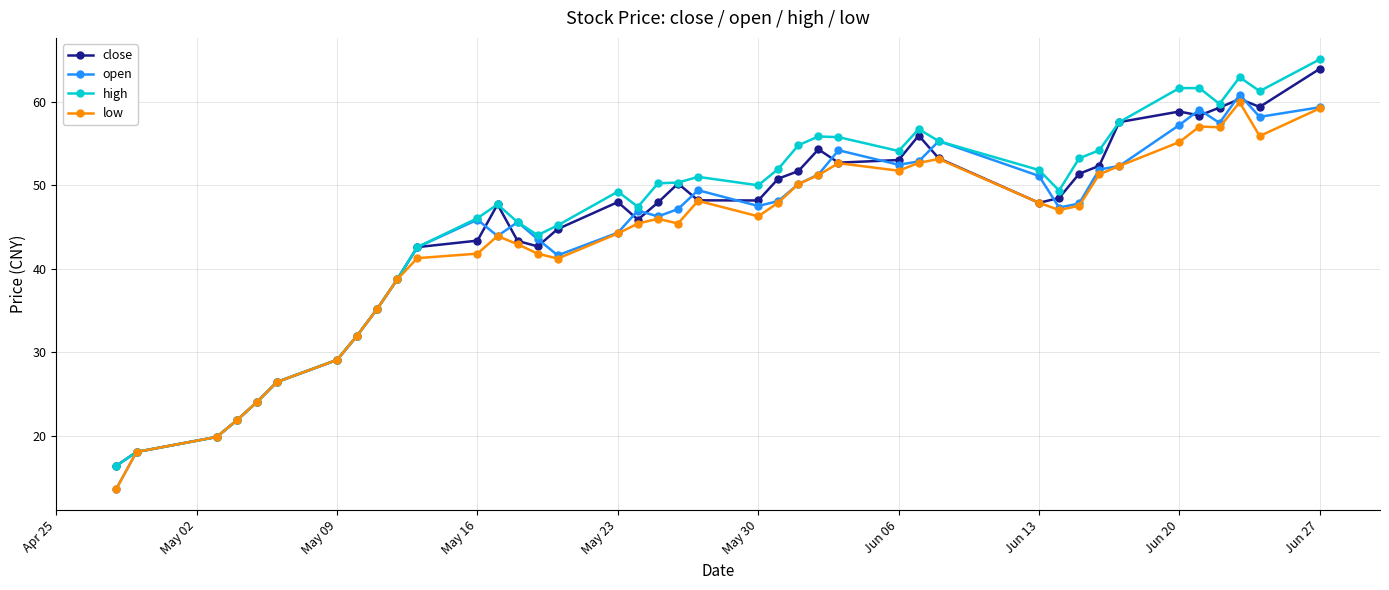

At how many categories does at least one series exceed 13?

40